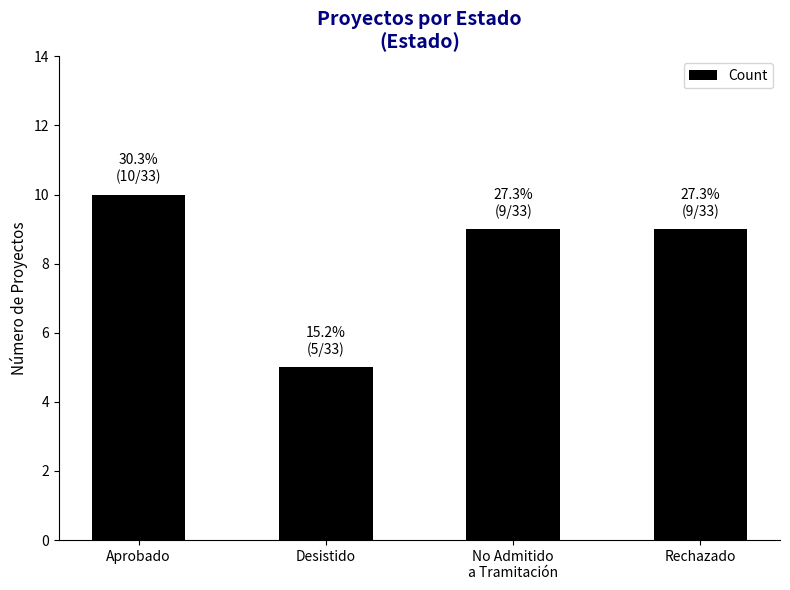

Are the bars grouped side by side (vs. stacked)?

No